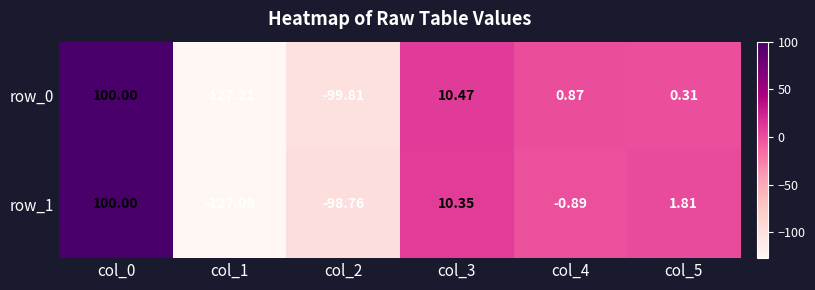

What is the difference between the maximum and minimum values in the row_1 series?

227.1